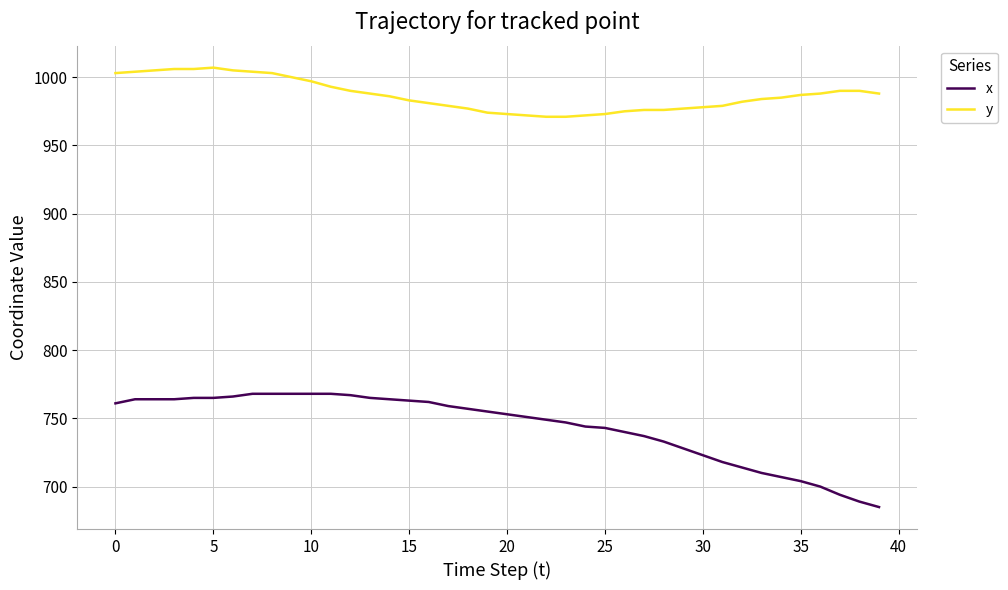

Which series has the largest range (max minus min)?

x